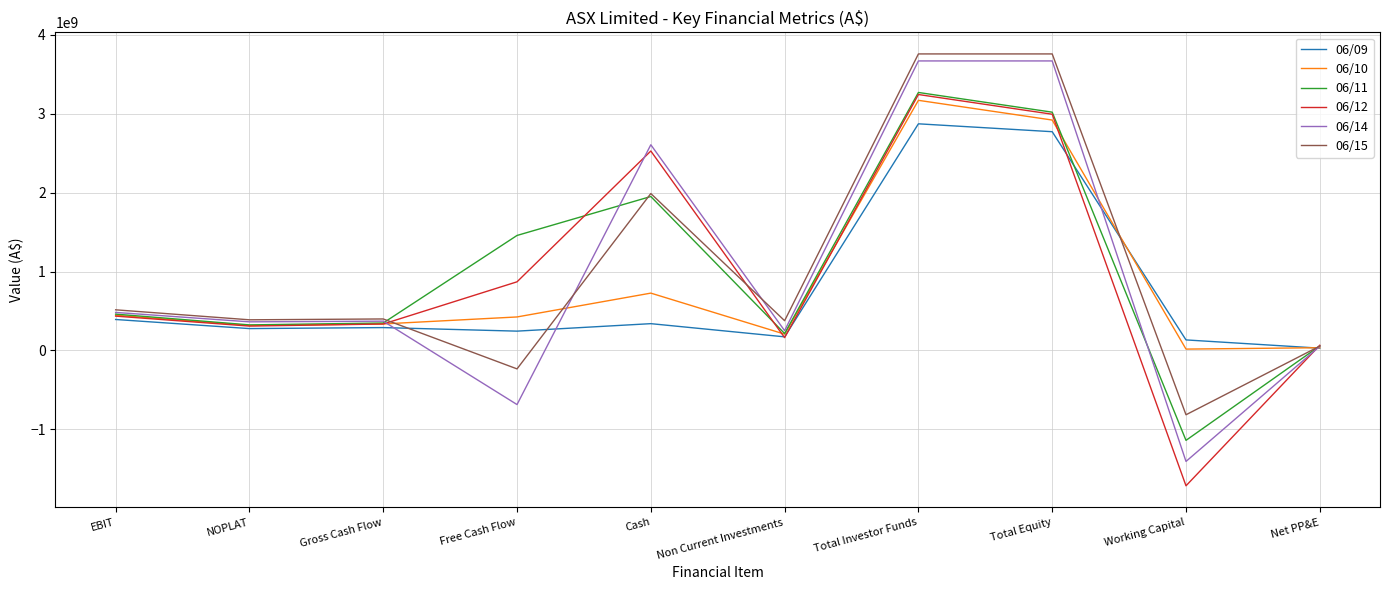

Is the value of 06/10 at NOPLAT greater than the value of 06/11 at EBIT?

No